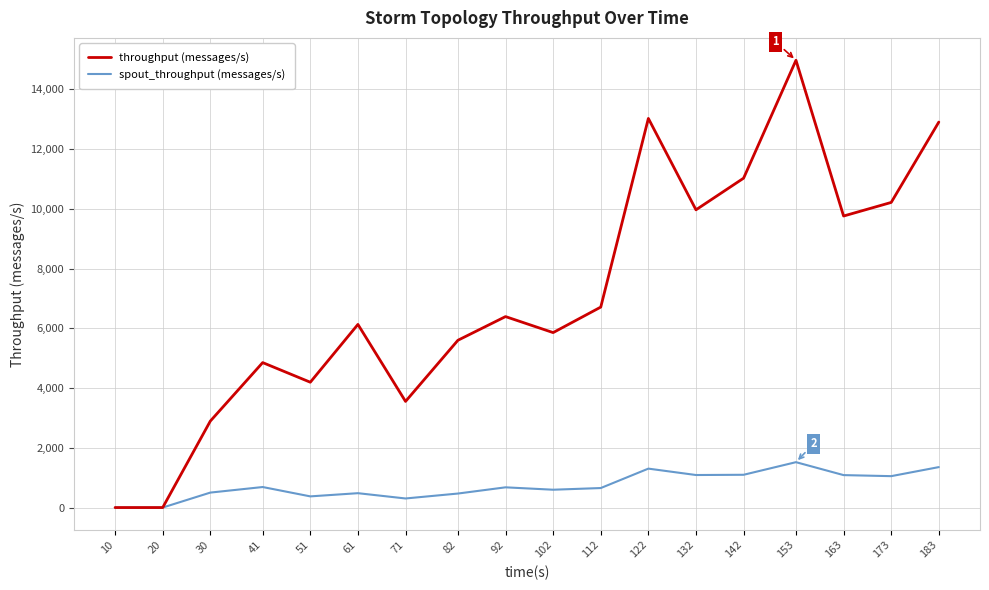

Which series has the largest total across all categories?

throughput (messages/s)